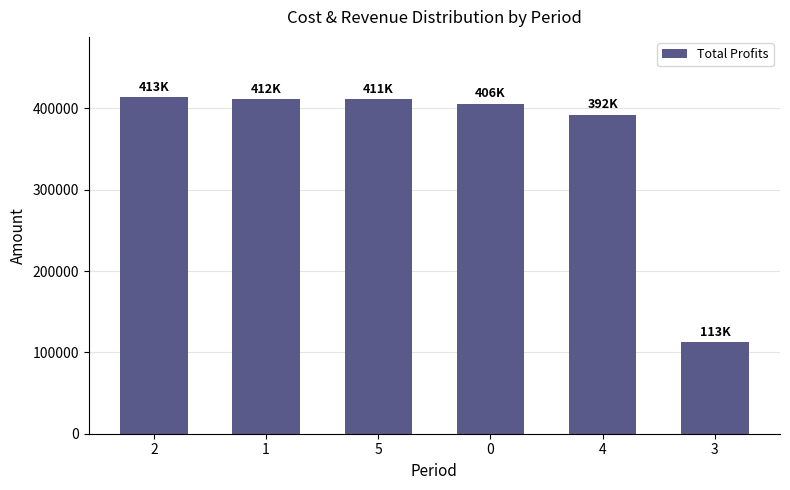

What is the ratio of the value at 1 to the value at 4?

1.0